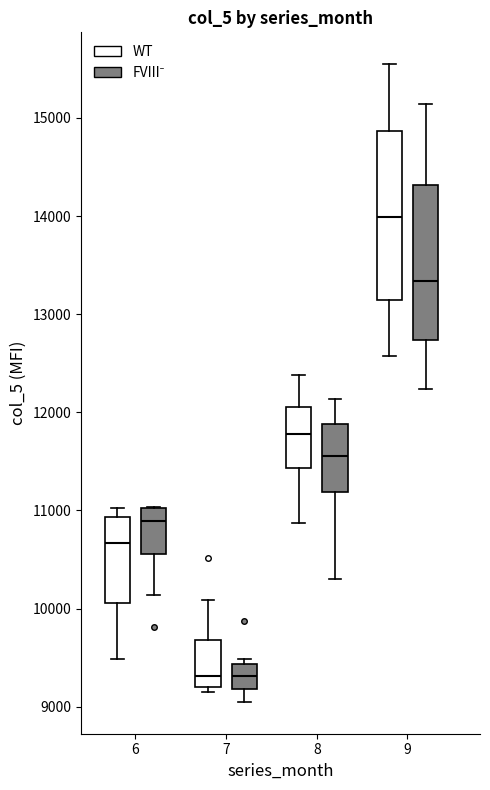

Which box has the highest median line?

9 (WT)